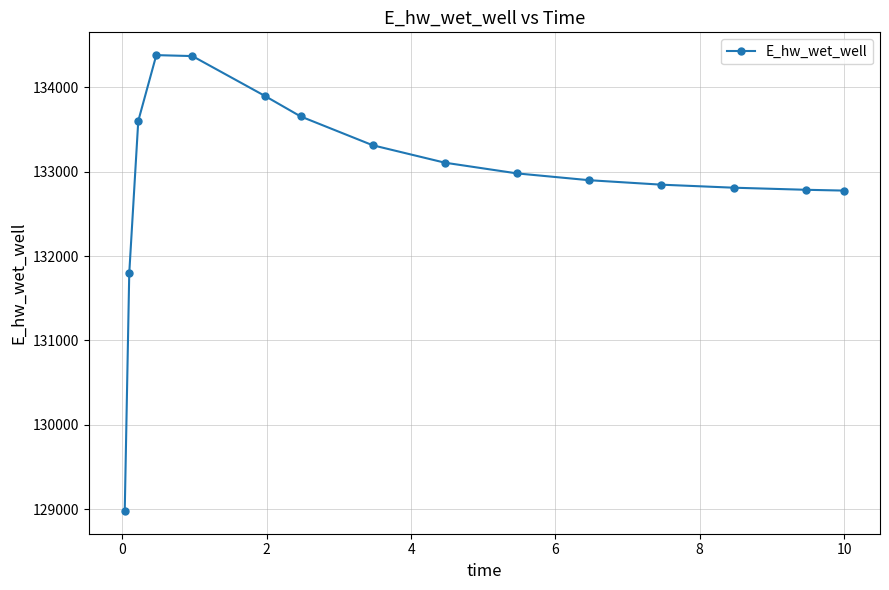

True or false: there are more than 0 points higher than both neighbors.

True